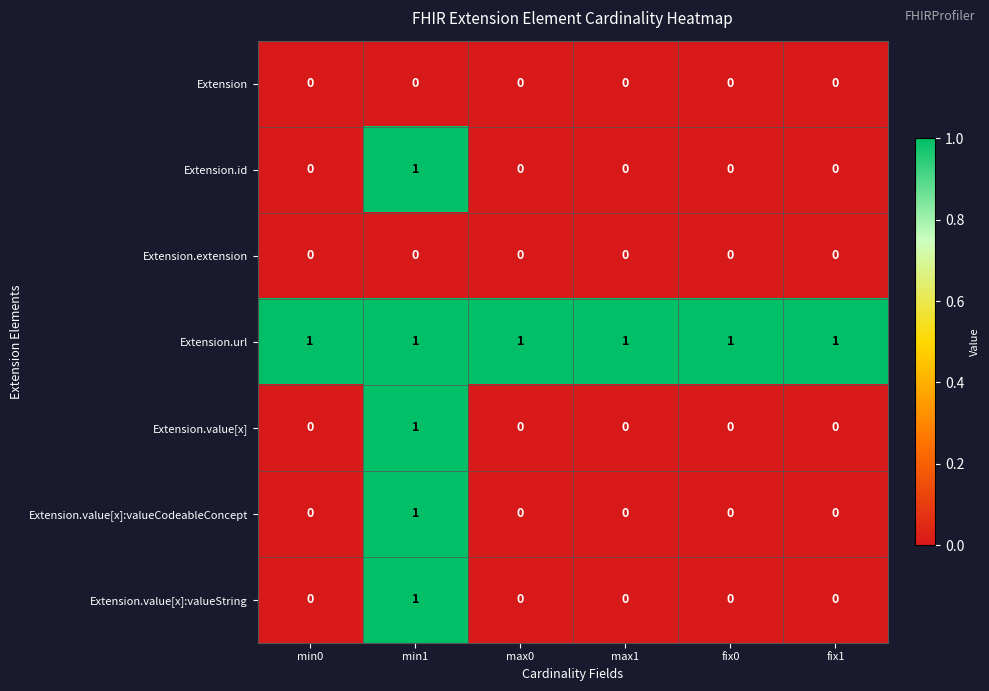

At how many categories does at least one series exceed 0?

6